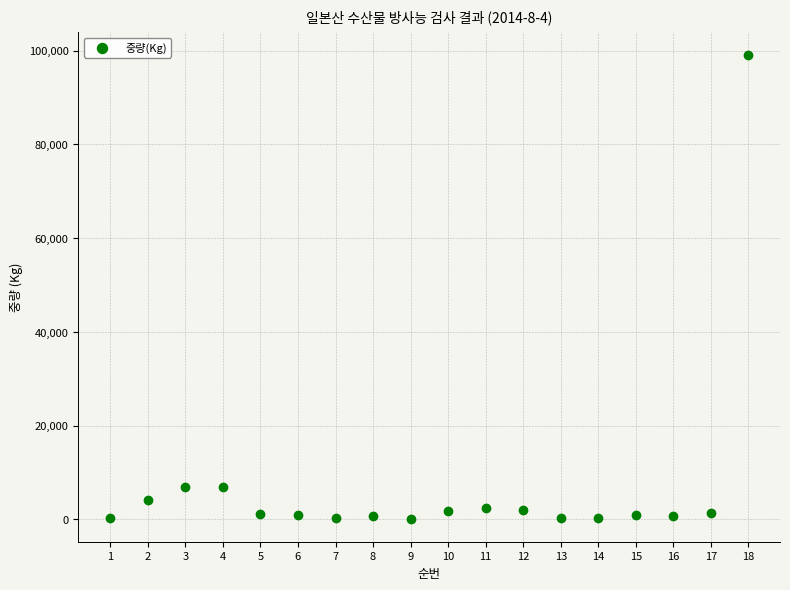

What is the range of X values (max minus min)?

17